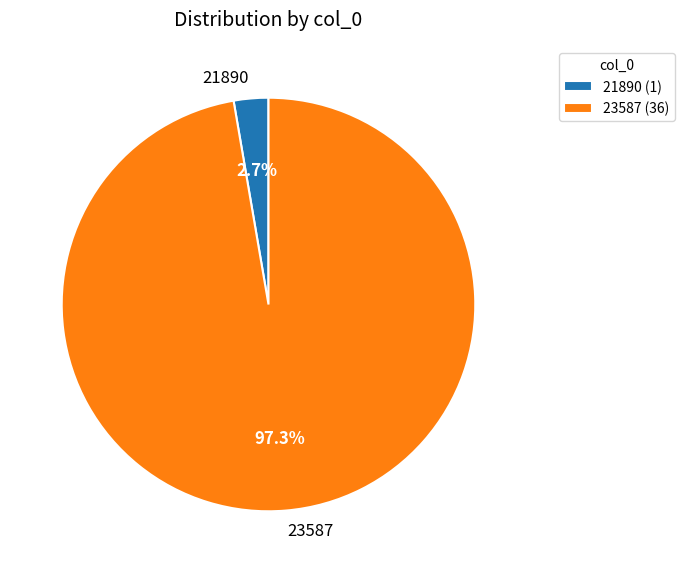

What percentage is the 23587 slice, to the nearest percent?

97%